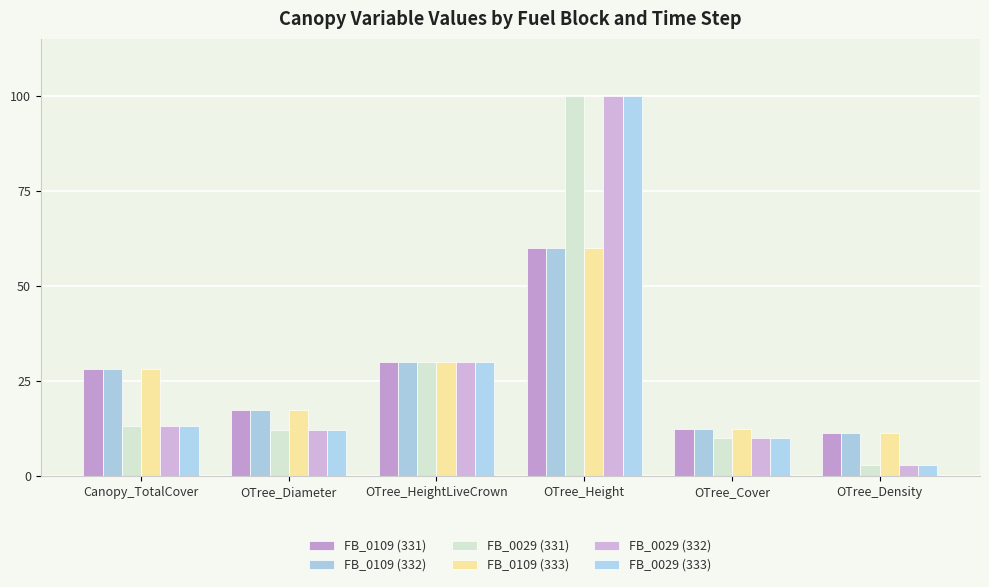

At OTree_Density, list the series in order from largest to smallest.

FB_0109 (331), FB_0109 (332), FB_0109 (333), FB_0029 (331), FB_0029 (332), FB_0029 (333)